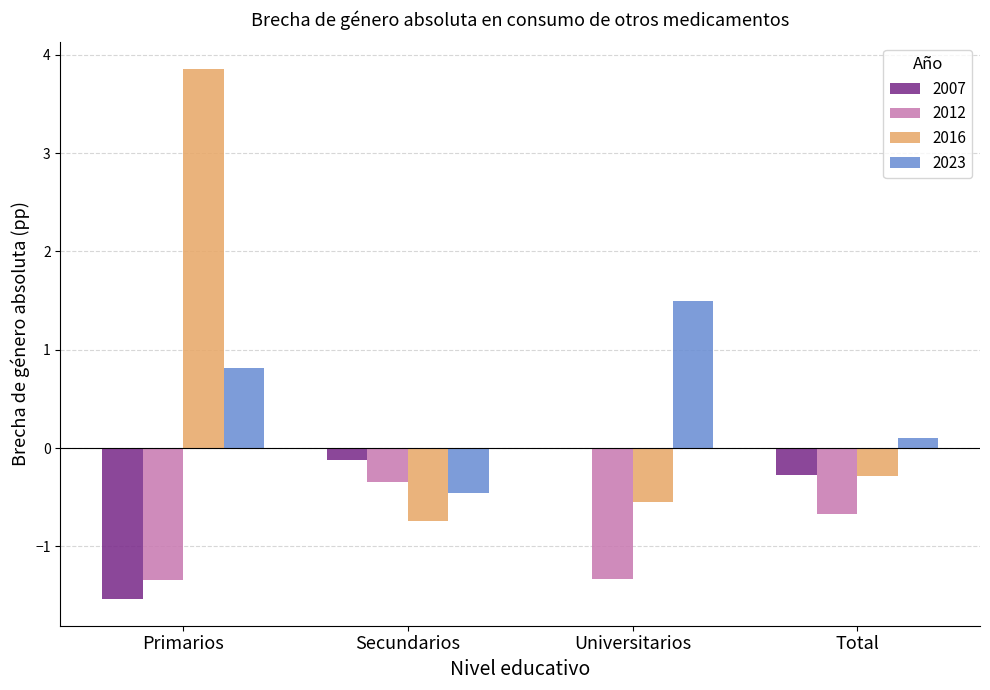

What is the difference between the 2007 values at Total and Primarios?

1.3